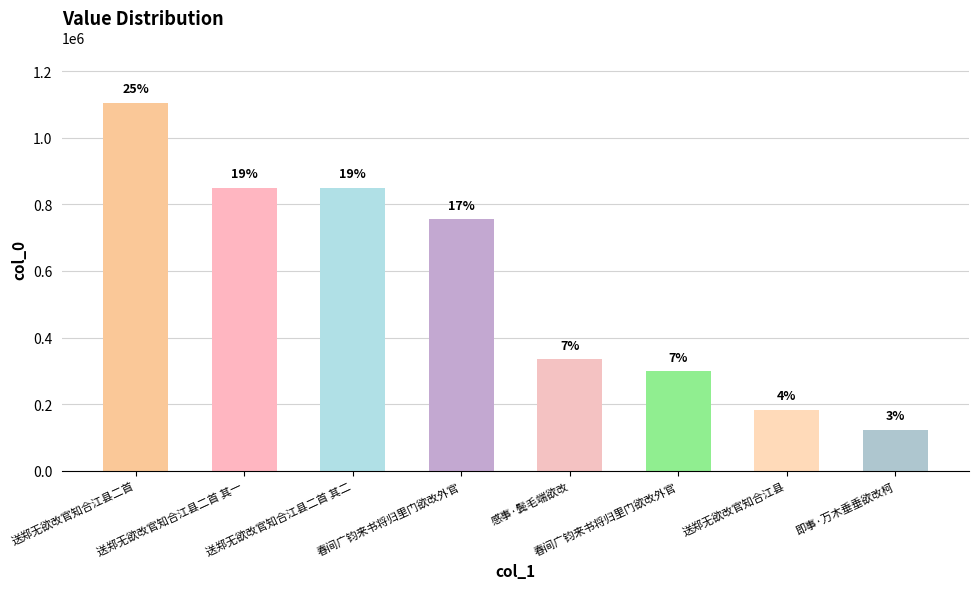

How many bars are there in total?

8